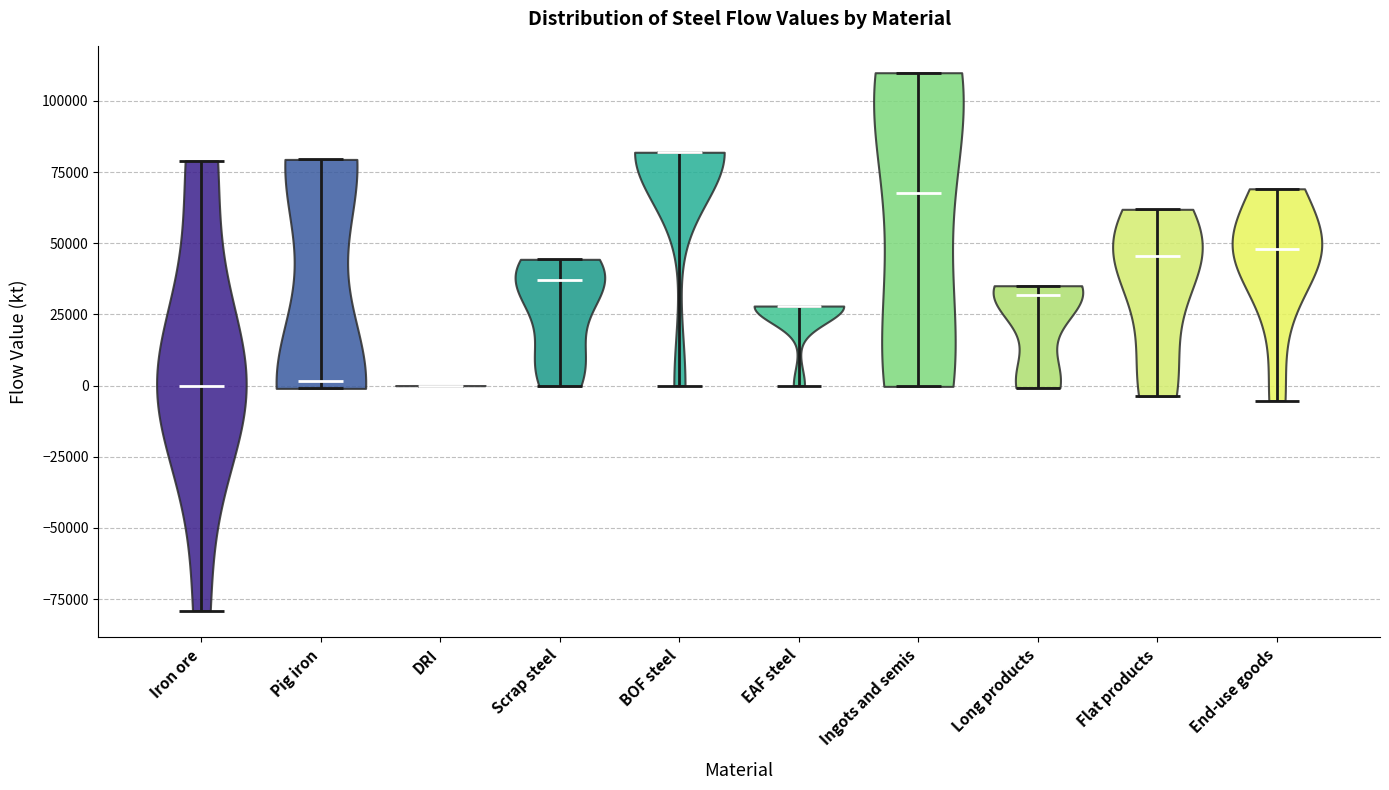

What is the lowest point the violin for Long products reaches on the y-axis? The values are not printed on the chart, so give them approximately, as read against the axis.

0